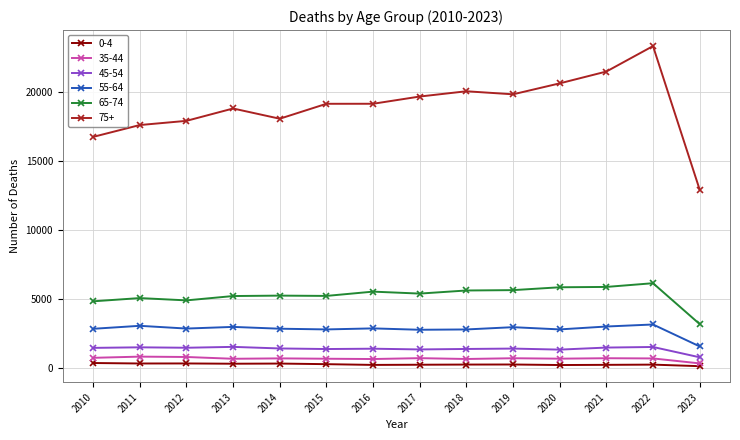

What is the minimum value for 35-44?

299